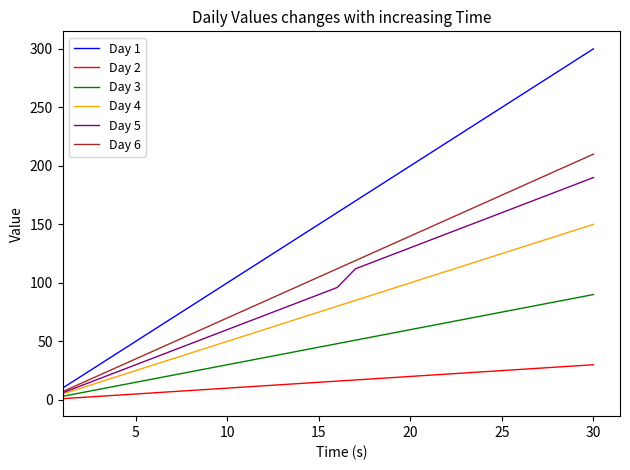

List the series in order of their peak value, lowest first.

Day 2, Day 3, Day 4, Day 5, Day 6, Day 1